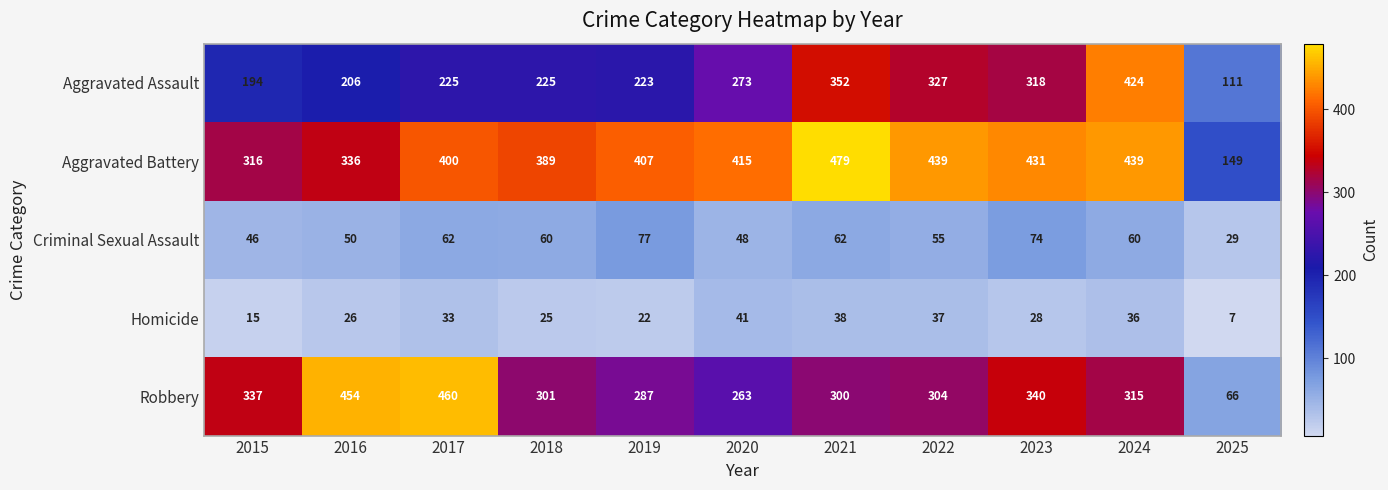

Which series has the largest range (max minus min)?

Robbery